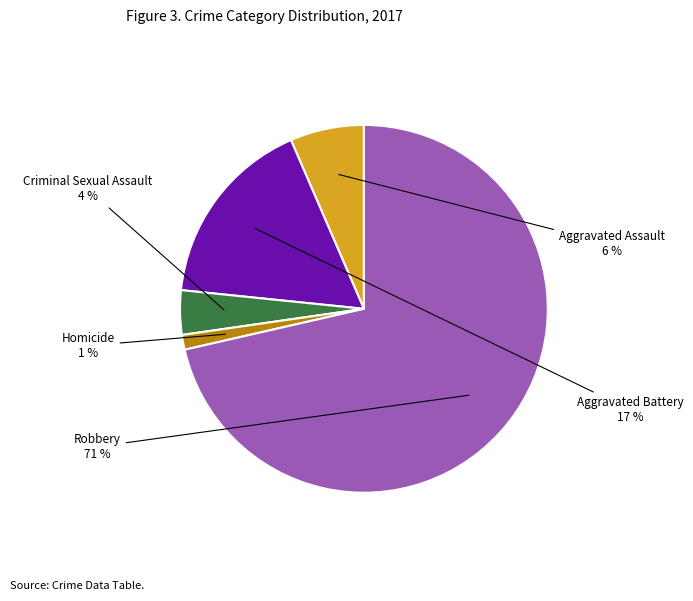

To the nearest percent, what is the average slice percentage?

20%